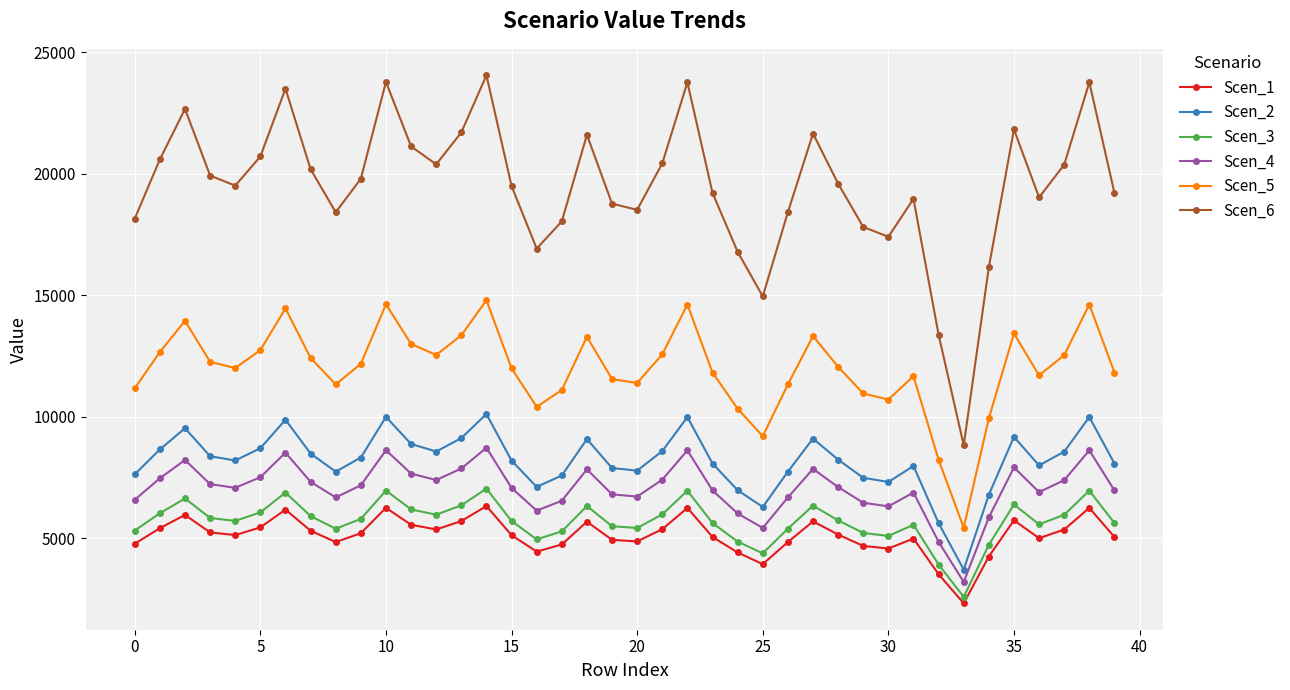

How many values in the Scen_5 series exceed 12055?

20